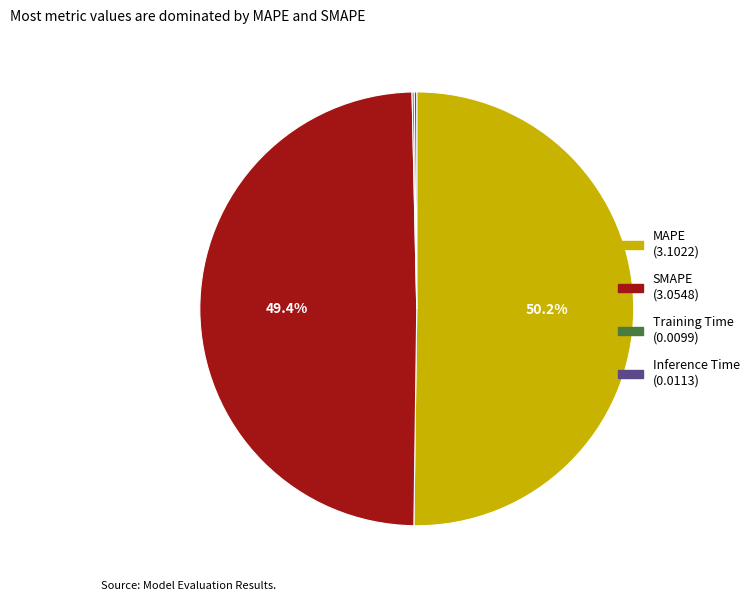

Approximately how many times larger is the value at SMAPE compared to MAPE?

1.0